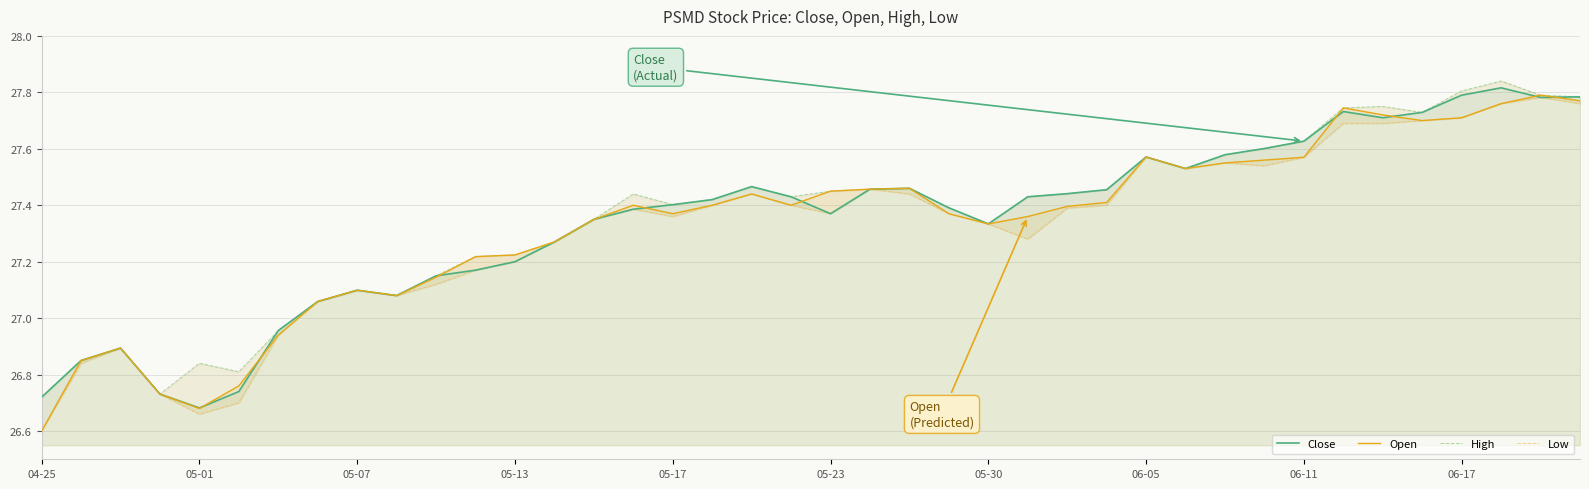

Rank the series by their average value, from highest to lowest.

High, Close, Open, Low